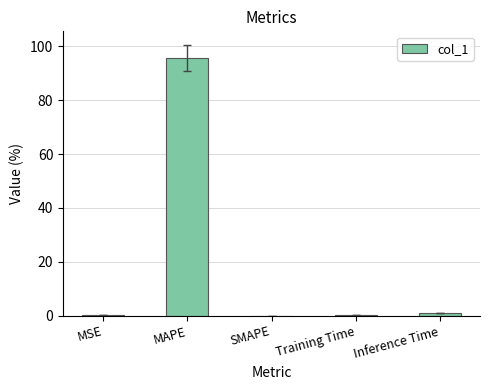

Read the value at MSE.

0.1